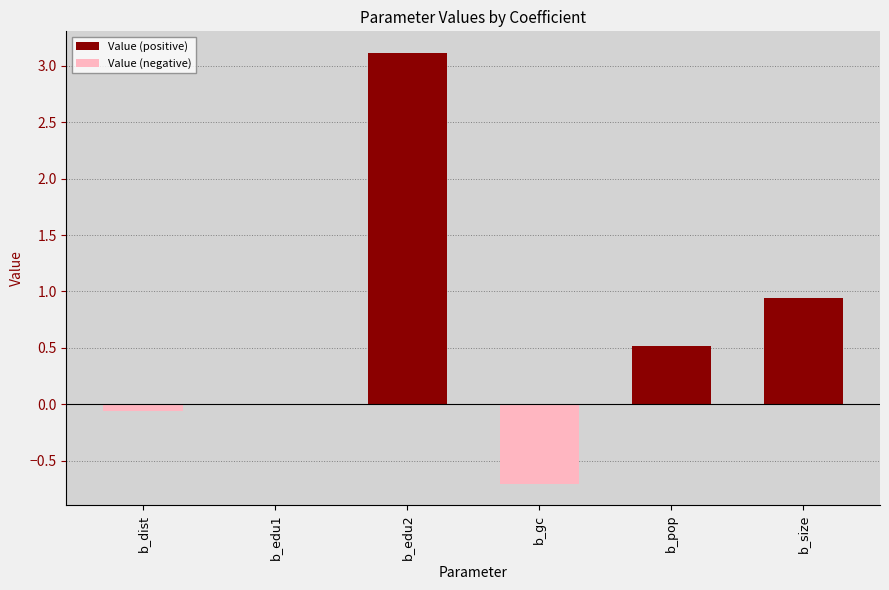

How many values in the Value (negative) series are below 0?

2